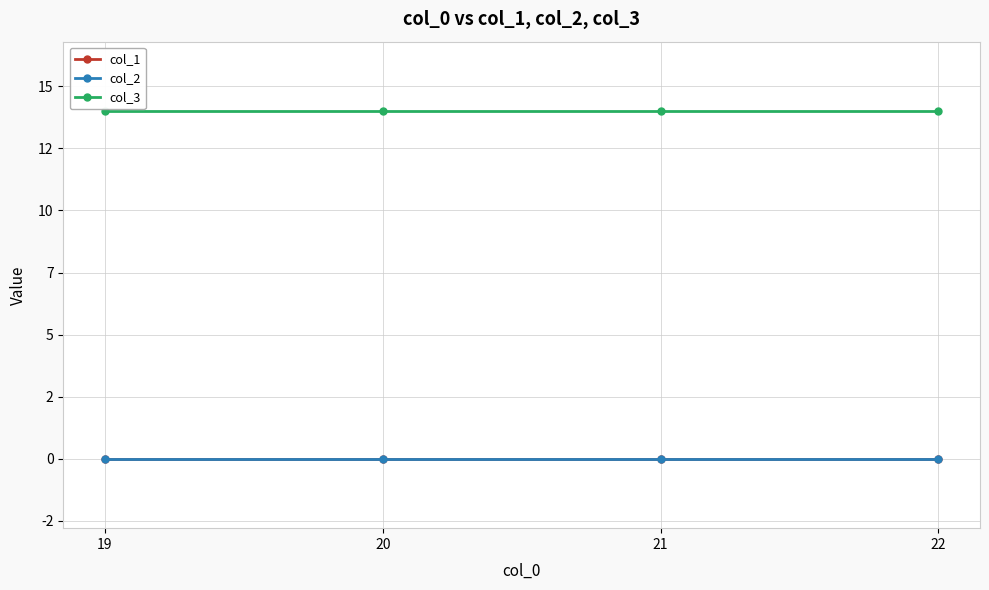

What is the minimum value for col_3?

14